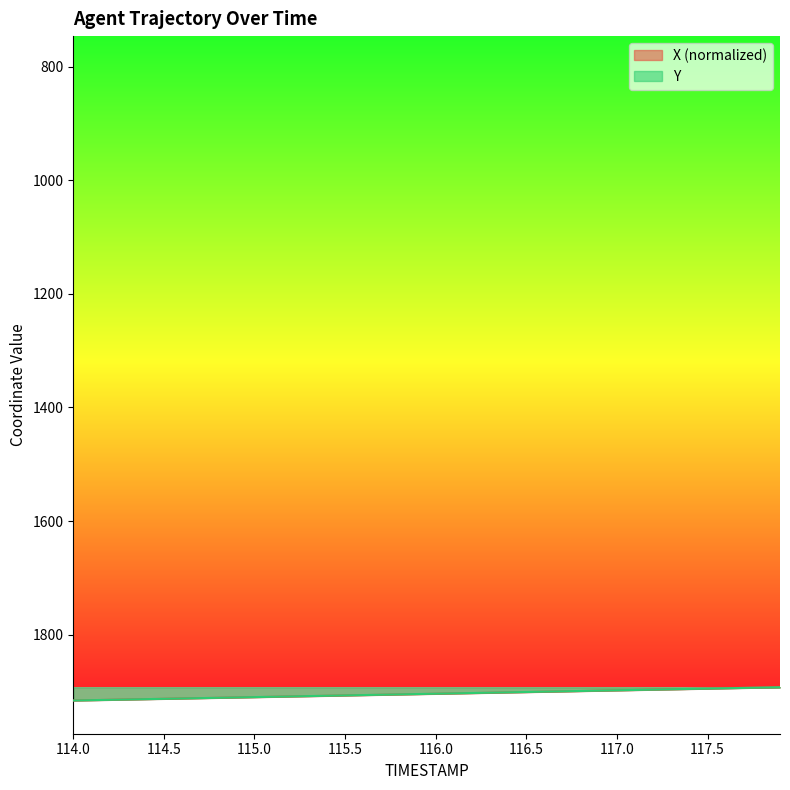

What is the average value of the X series?

1904.4